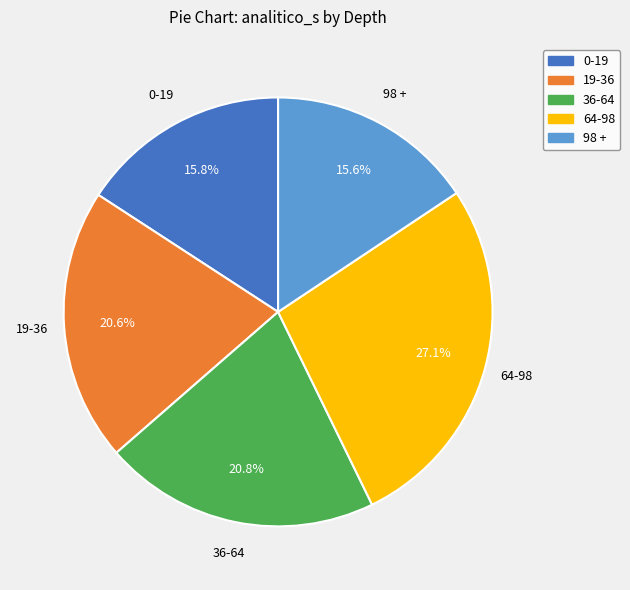

Does any single category account for the majority?

No